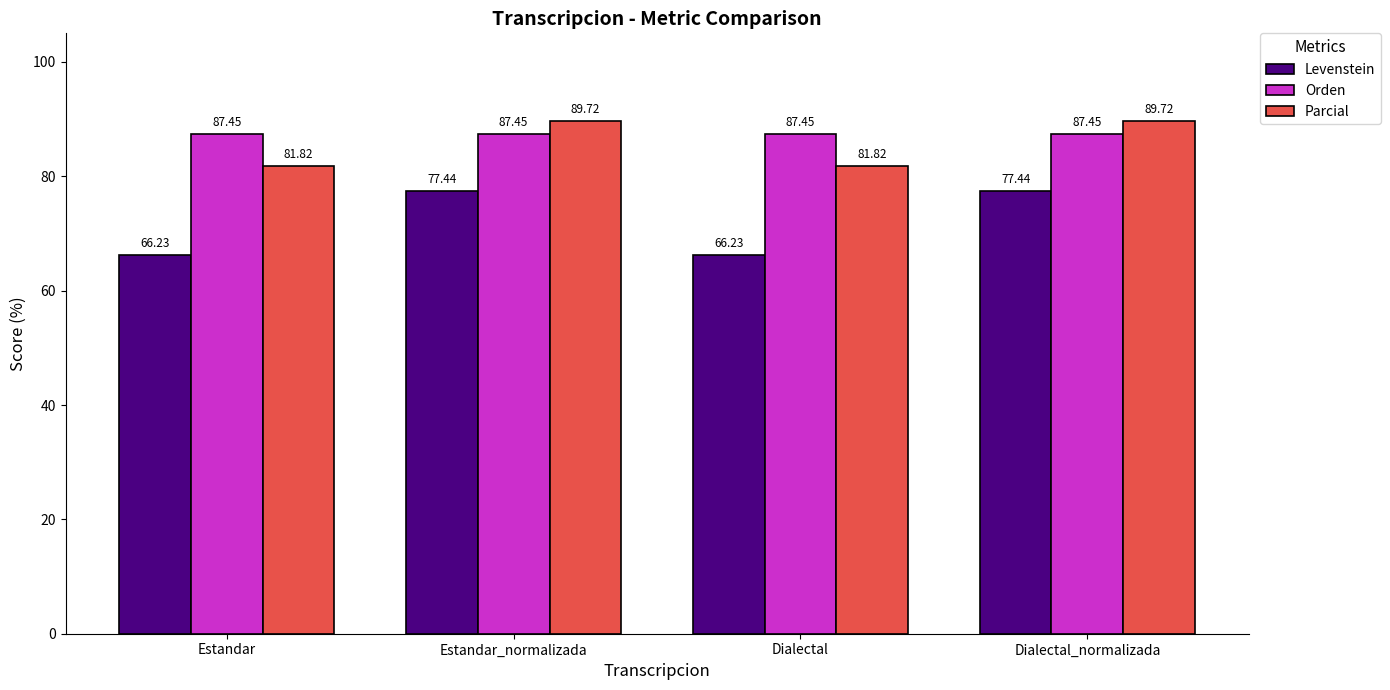

How many bars are there in total?

12